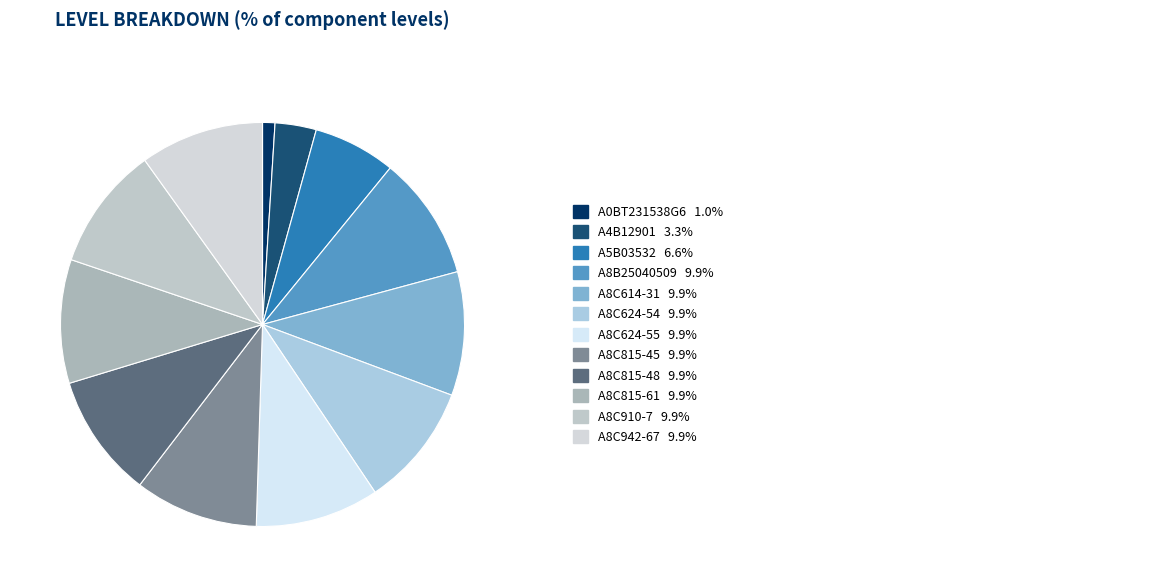

How many slices are in this pie chart?

12